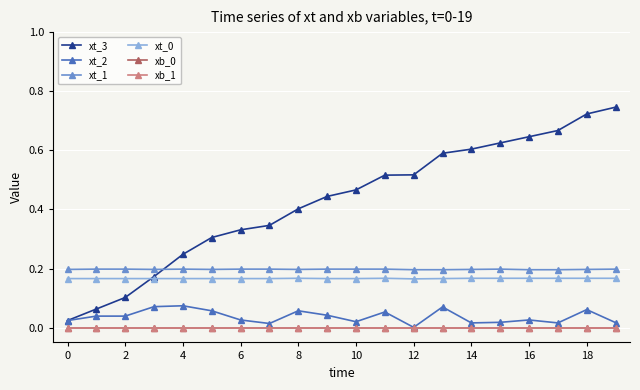

True or false: xb_1 and xb_0 intersect in this chart.

False